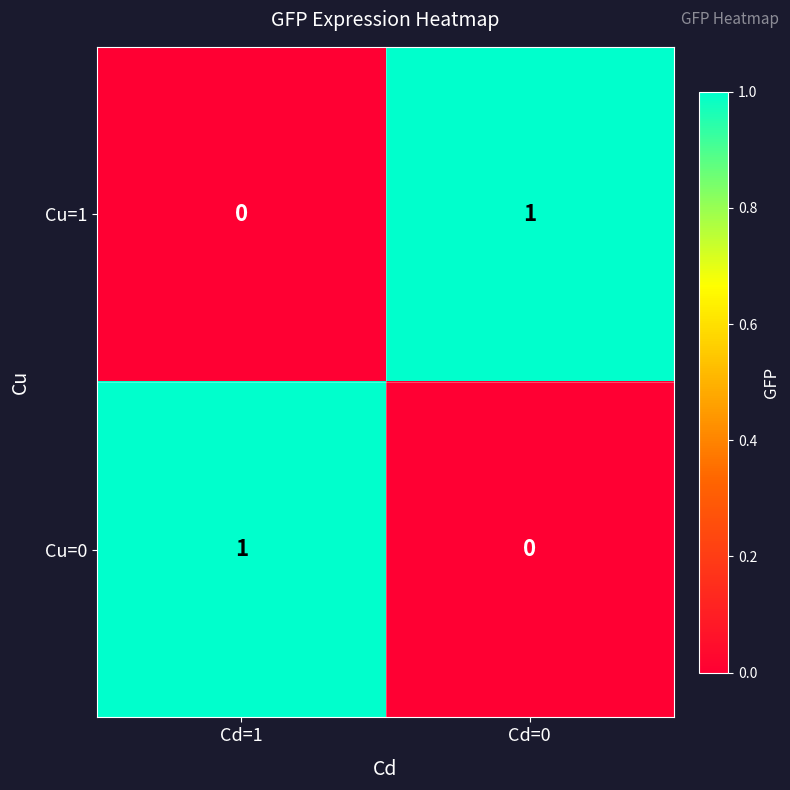

At how many categories does at least one series exceed 0?

2